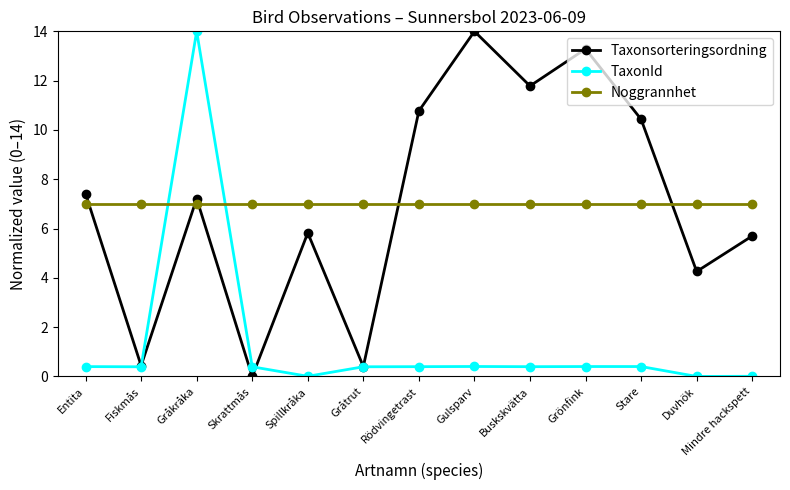

Which series changed the most between Gråkråka and Skrattmås?

TaxonId